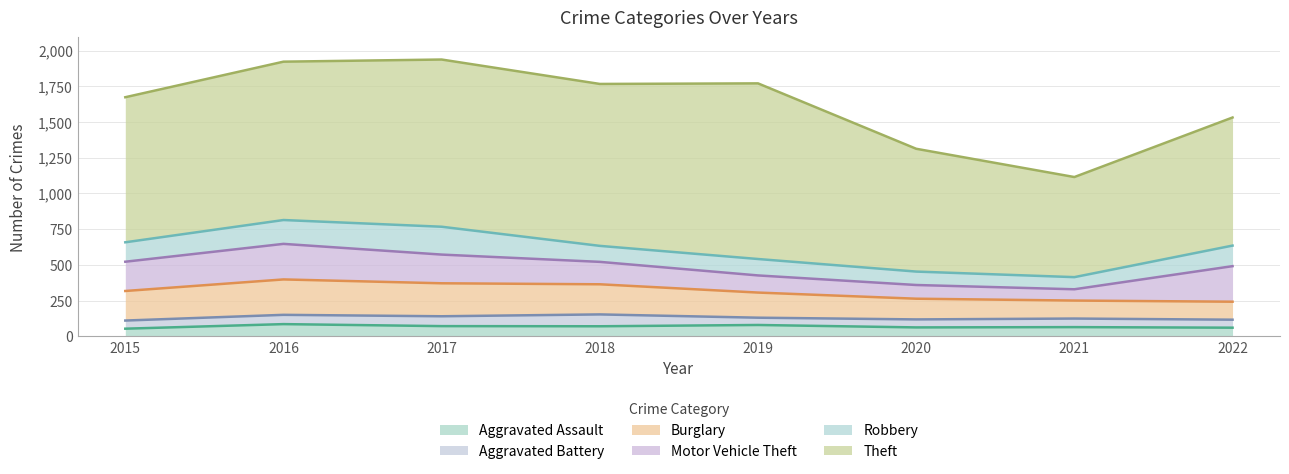

The Aggravated Assault series shows 105 at 2021. True or false?

False